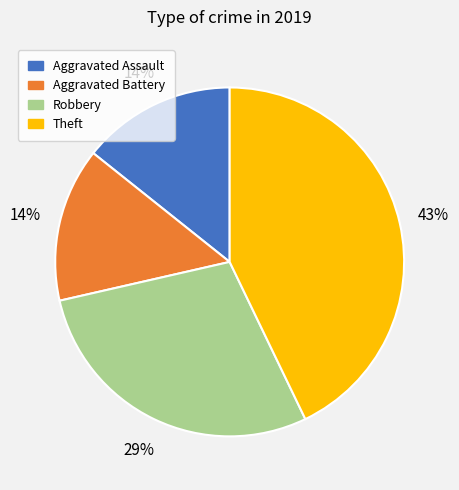

Between Aggravated Assault and Robbery, which is larger?

Robbery